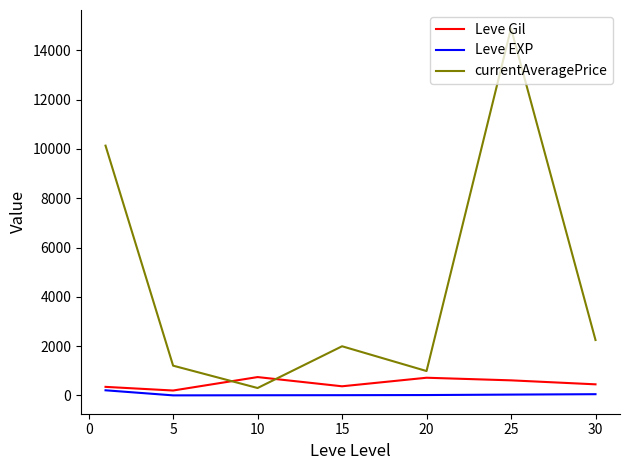

True or false: Leve EXP has more than 2 points higher than both neighbors.

False